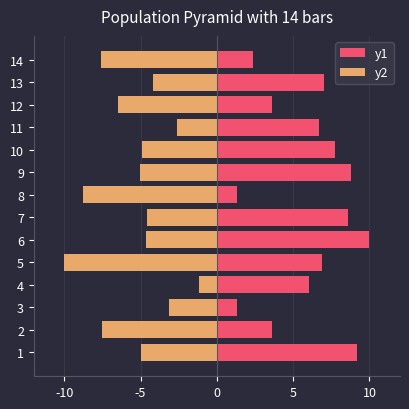

Which label corresponds to the largest value in the chart?

6